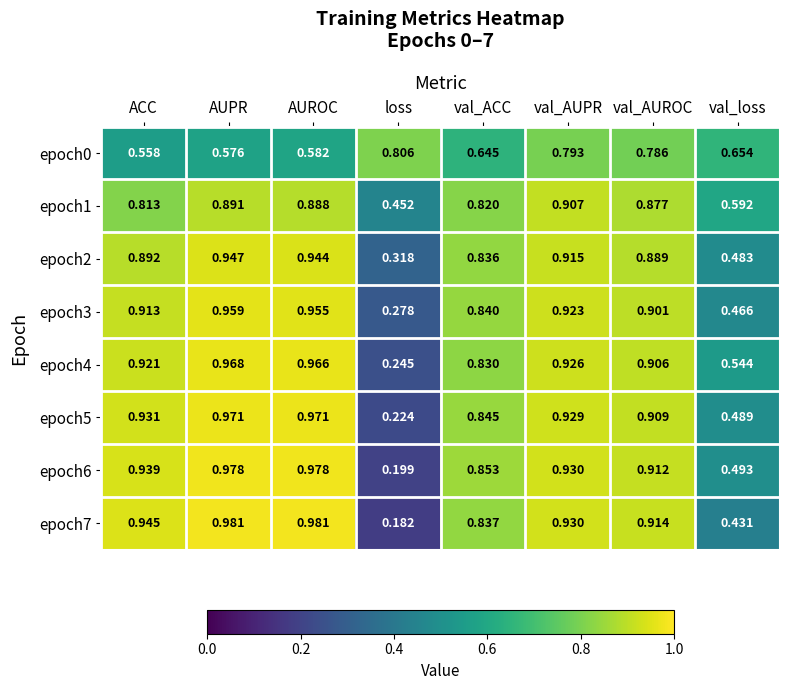

At which category is the sum across all series the highest?

AUPR